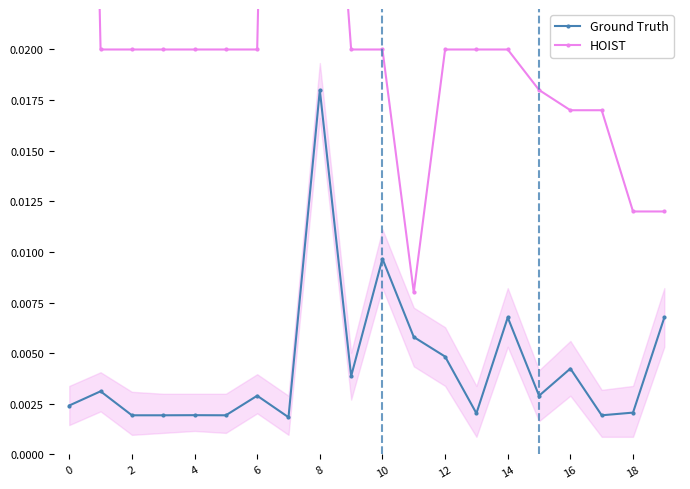

The HOIST series shows 0.0 at 18. True or false?

True